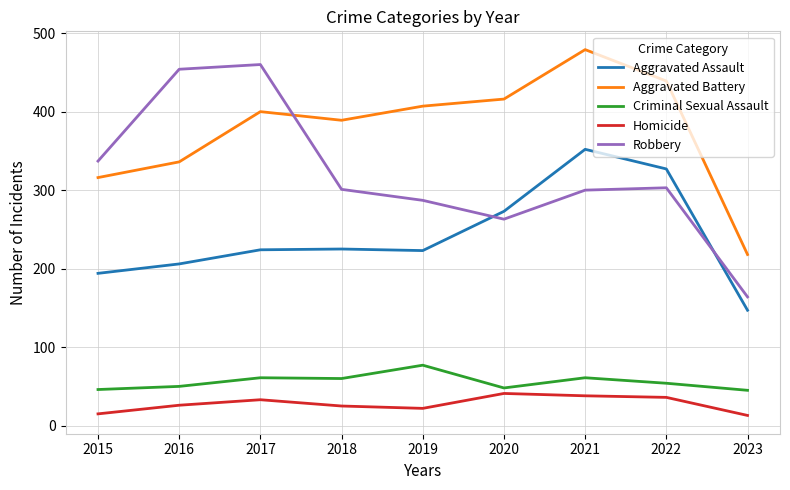

Is it true that Homicide equals 14 at 2022?

False